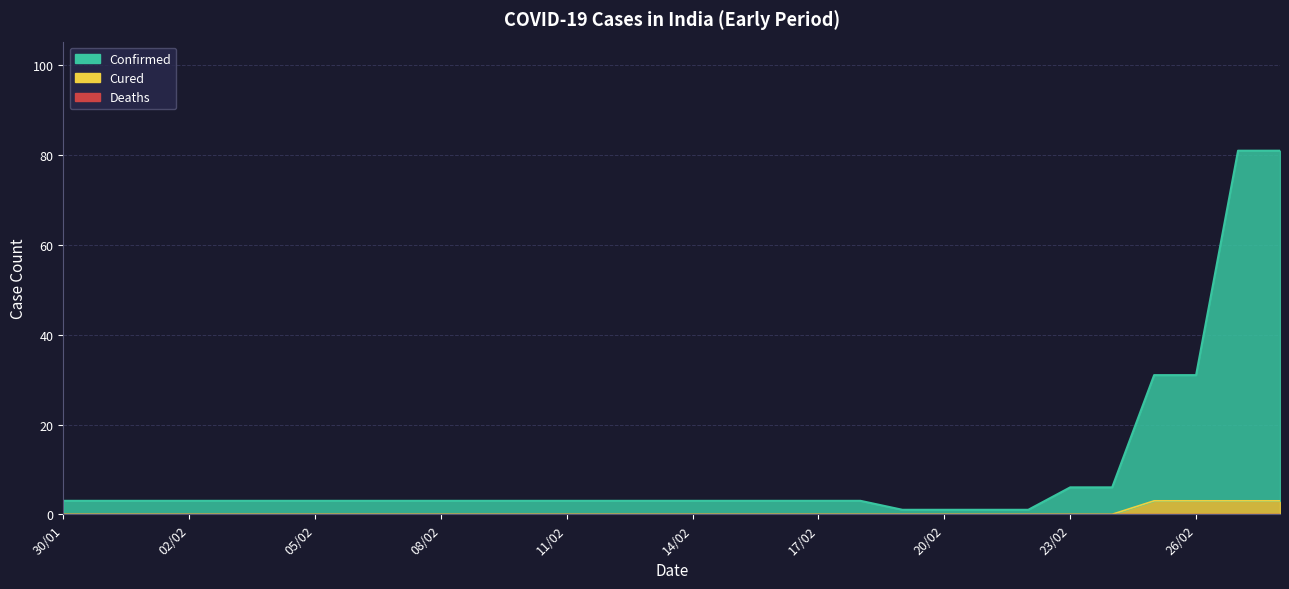

At 06/02, list the series in order from smallest to largest.

Cured, Confirmed